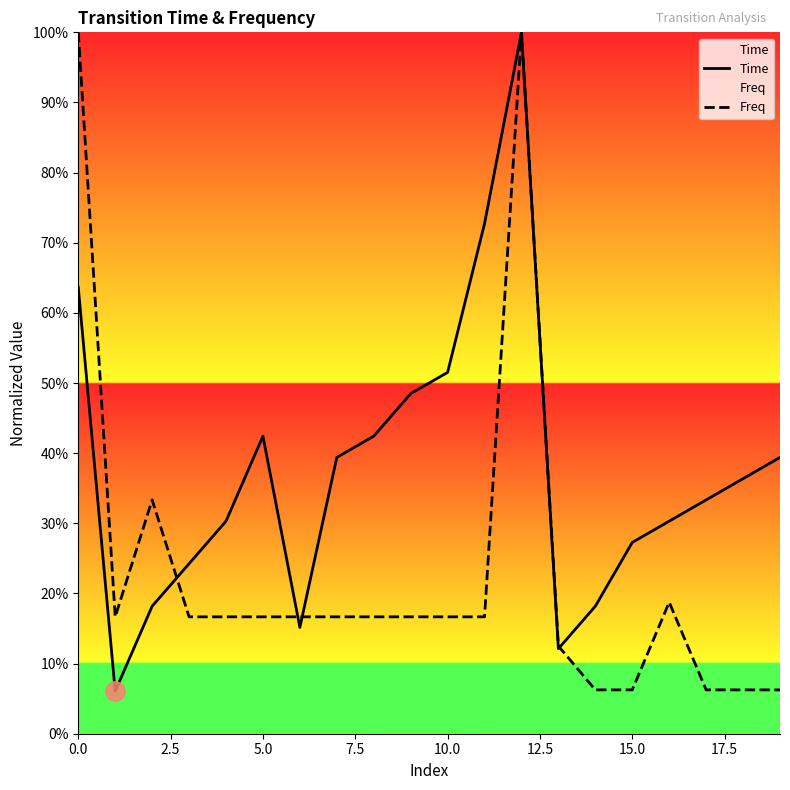

Count the number of data series in this chart.

2